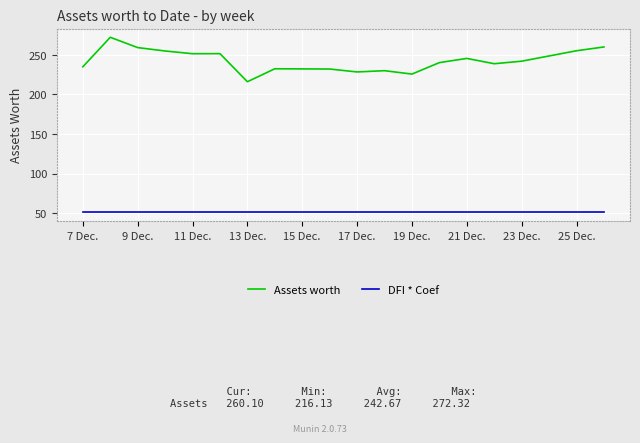

True or false: Assets worth has more than 0 points higher than both neighbors.

True